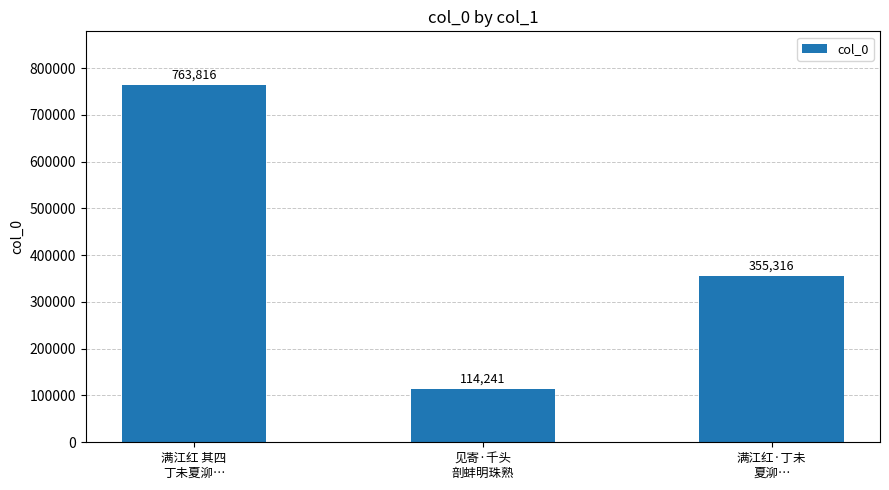

What is the smallest value displayed?

114241